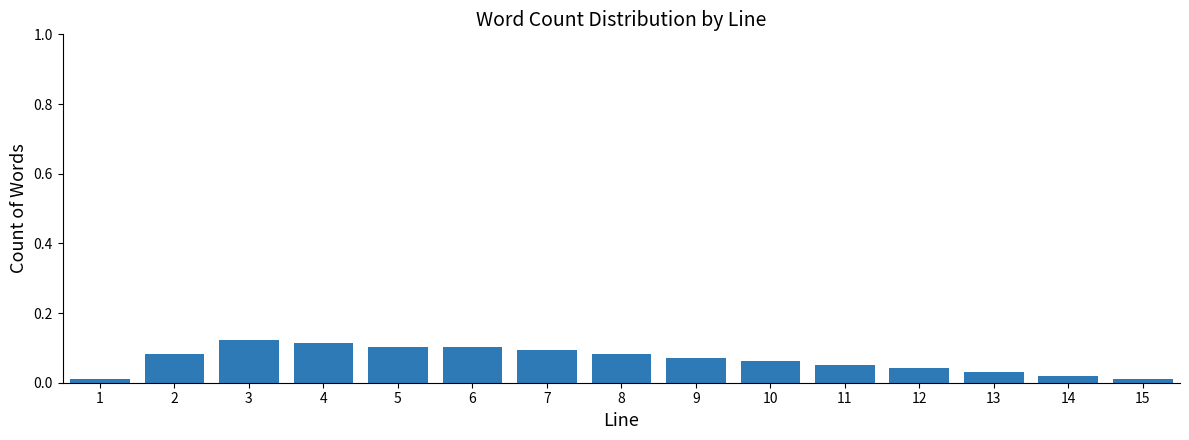

Reading left to right, transcribe this chart: for each bar, give the range it covers on the x-axis and its height. The values are not printed on the chart, so give them approximately, as read against the axis.

0.5 to 1.5: under 0.02
1.5 to 2.5: 0.08
2.5 to 3.5: 0.12
3.5 to 4.5: 0.12
4.5 to 5.5: 0.10
5.5 to 6.5: 0.10
6.5 to 7.5: 0.10
7.5 to 8.5: 0.08
8.5 to 9.5: 0.08
9.5 to 10.5: 0.06
10.5 to 11.5: 0.06
11.5 to 12.5: 0.04
12.5 to 13.5: 0.04
13.5 to 14.5: 0.02
14.5 to 15.5: under 0.02